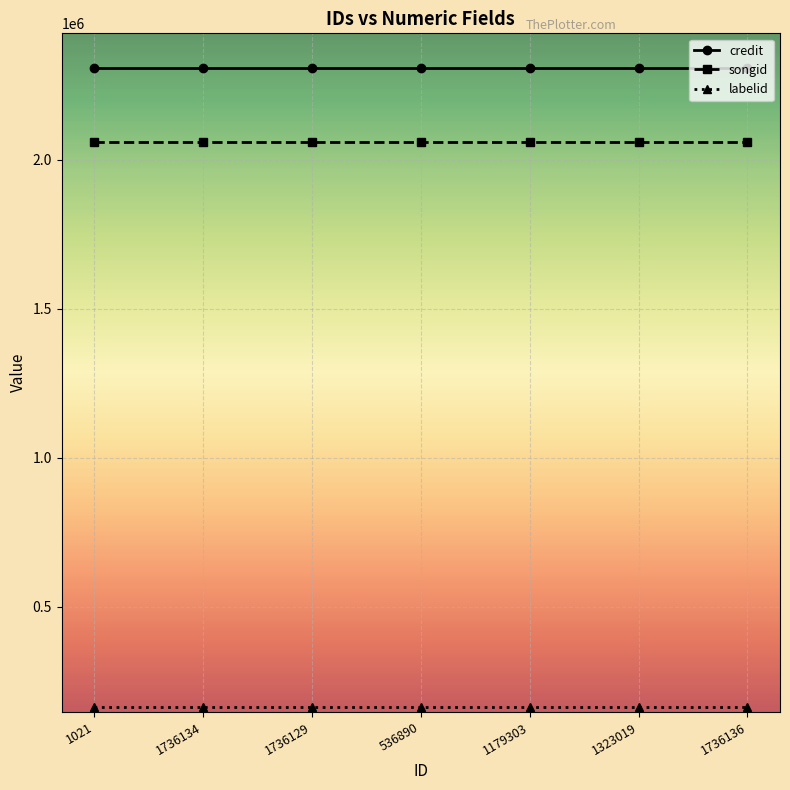

What is the spread (max minus min) of values at 1736136?

2145158